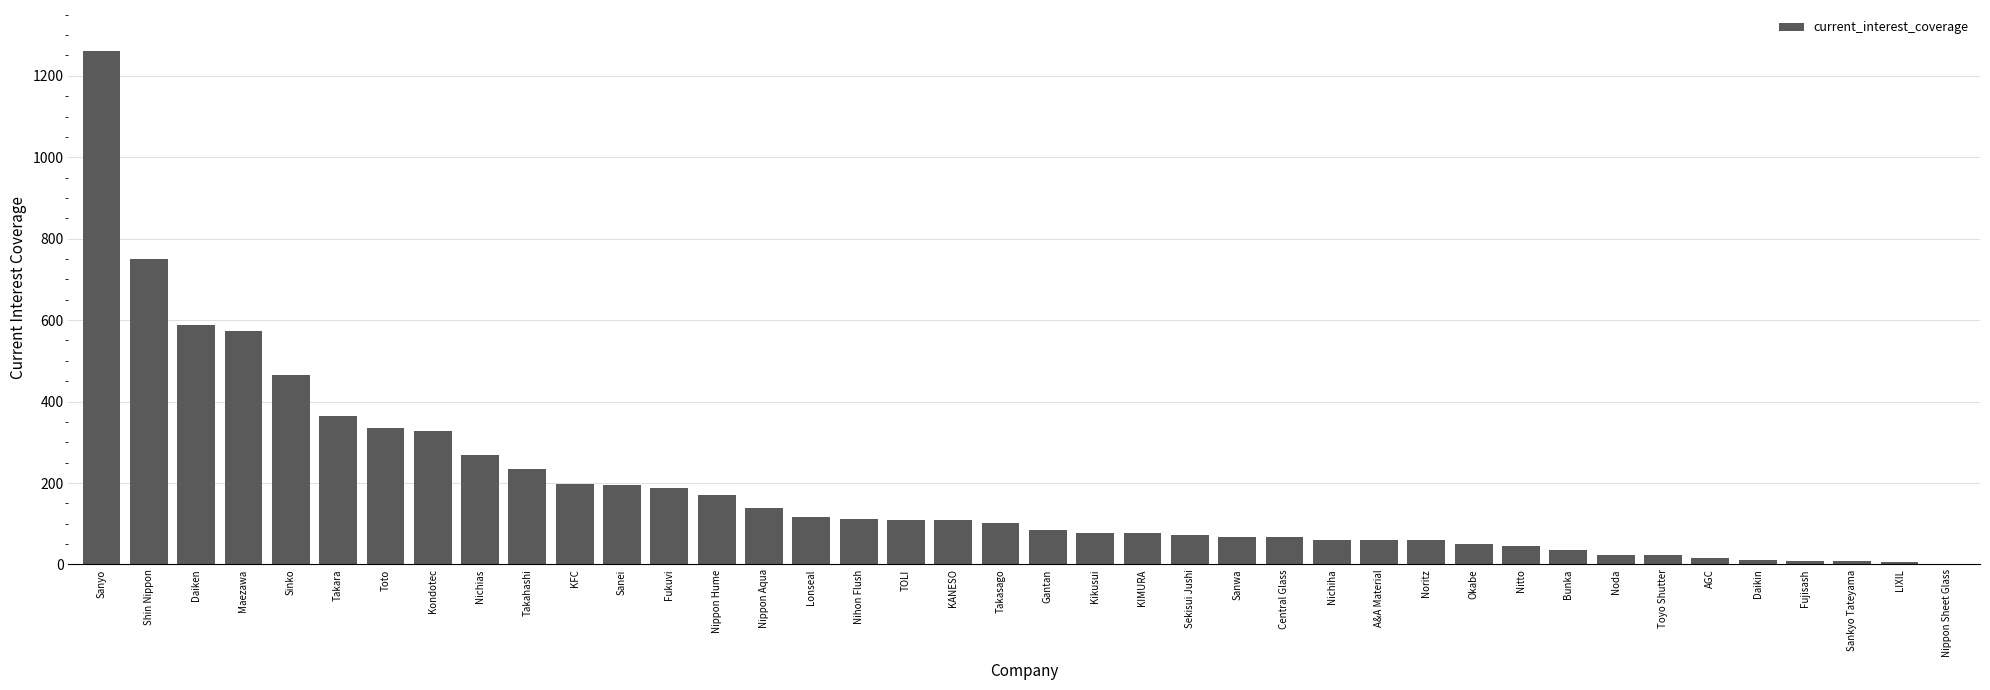

Is it true that the value at Okabe is 51.0?

True